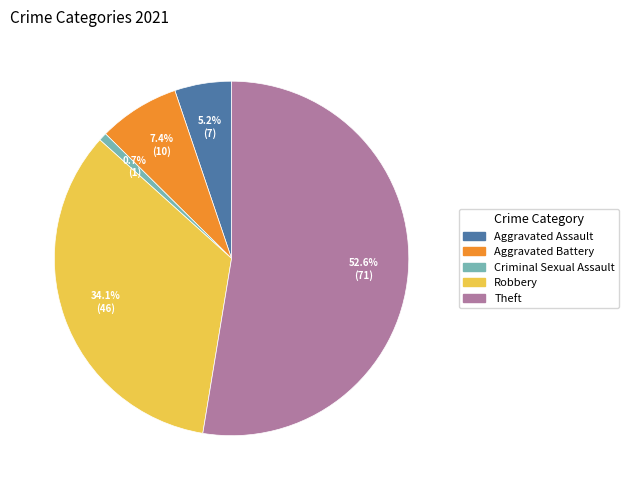

How many slices are in this pie chart?

5